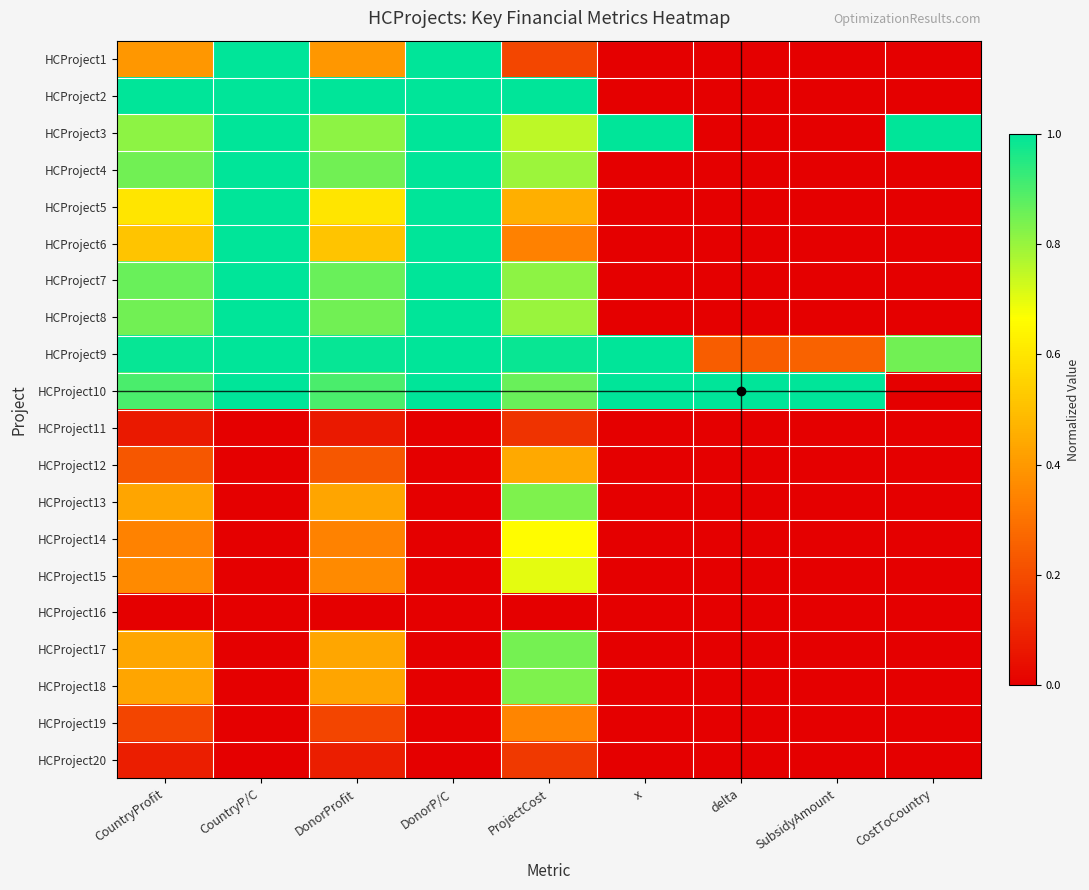

Between DonorProfit and CostToCountry, which is larger?

DonorProfit